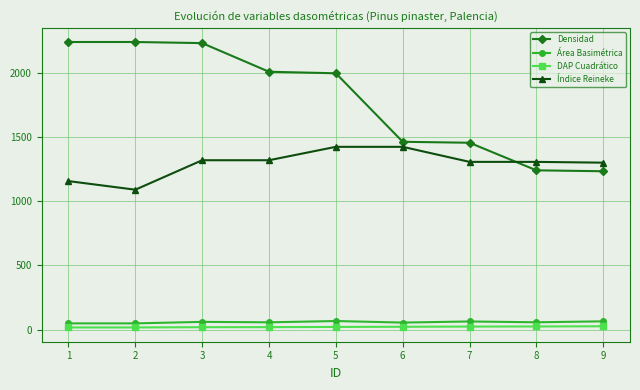

What is the total value across all series at 8?

2627.6